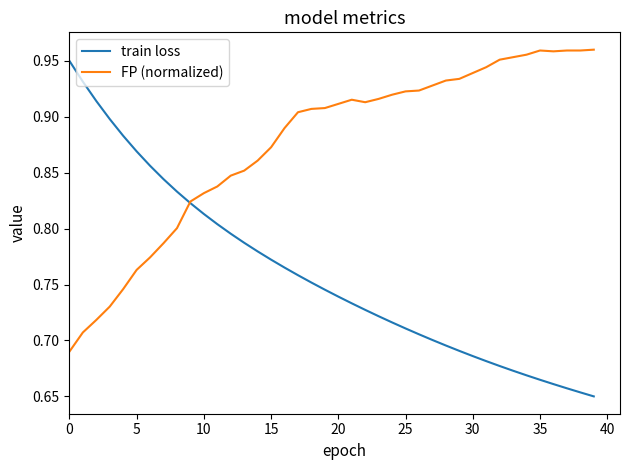

Which series has the widest spread of values?

train loss